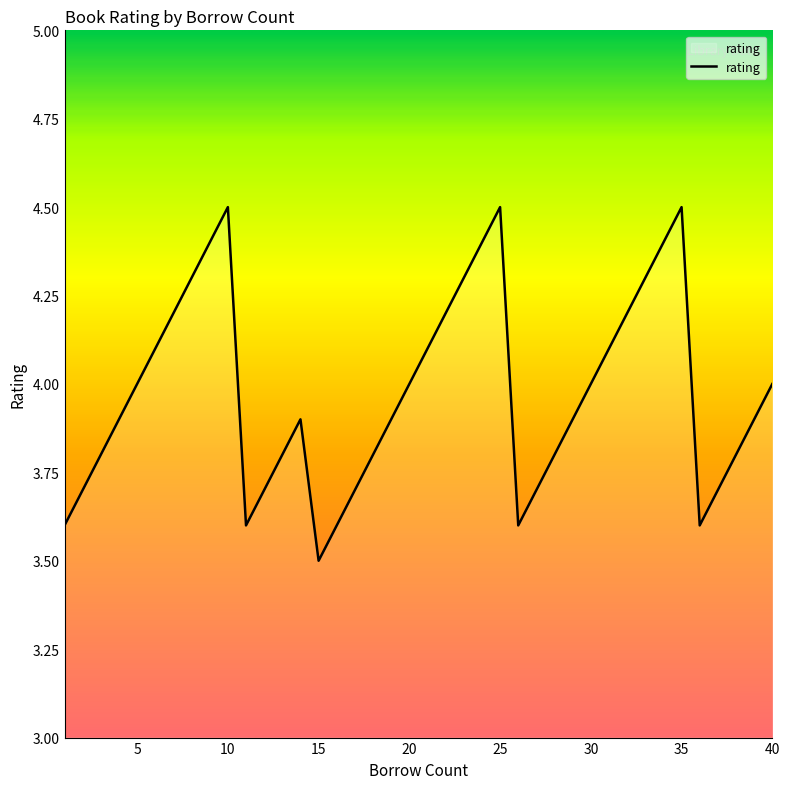

What is the difference between the maximum and minimum values?

1.0